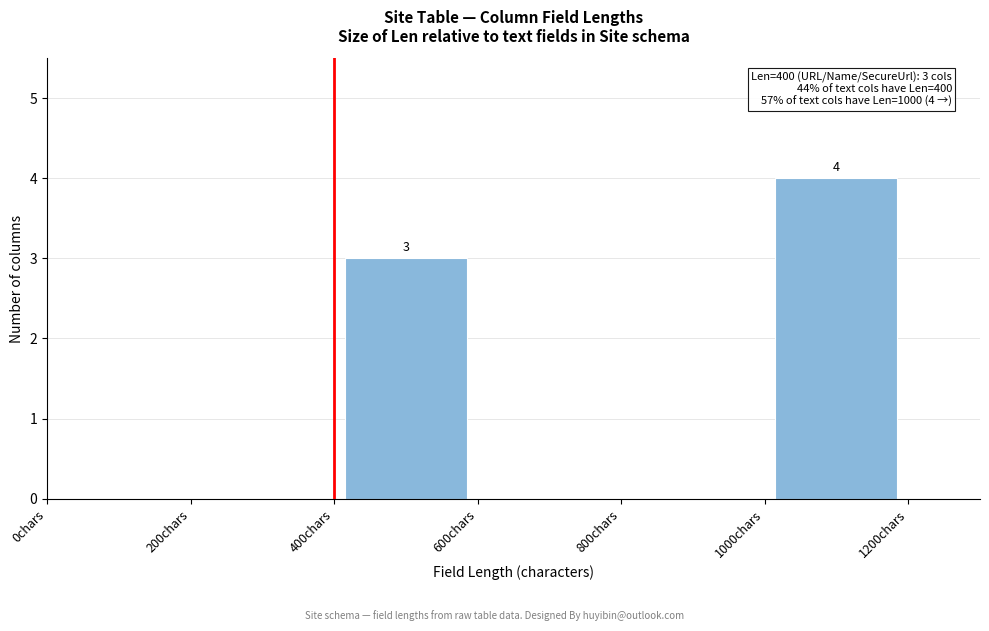

Over which range of the x-axis is the bar tallest?

1000 to 1200